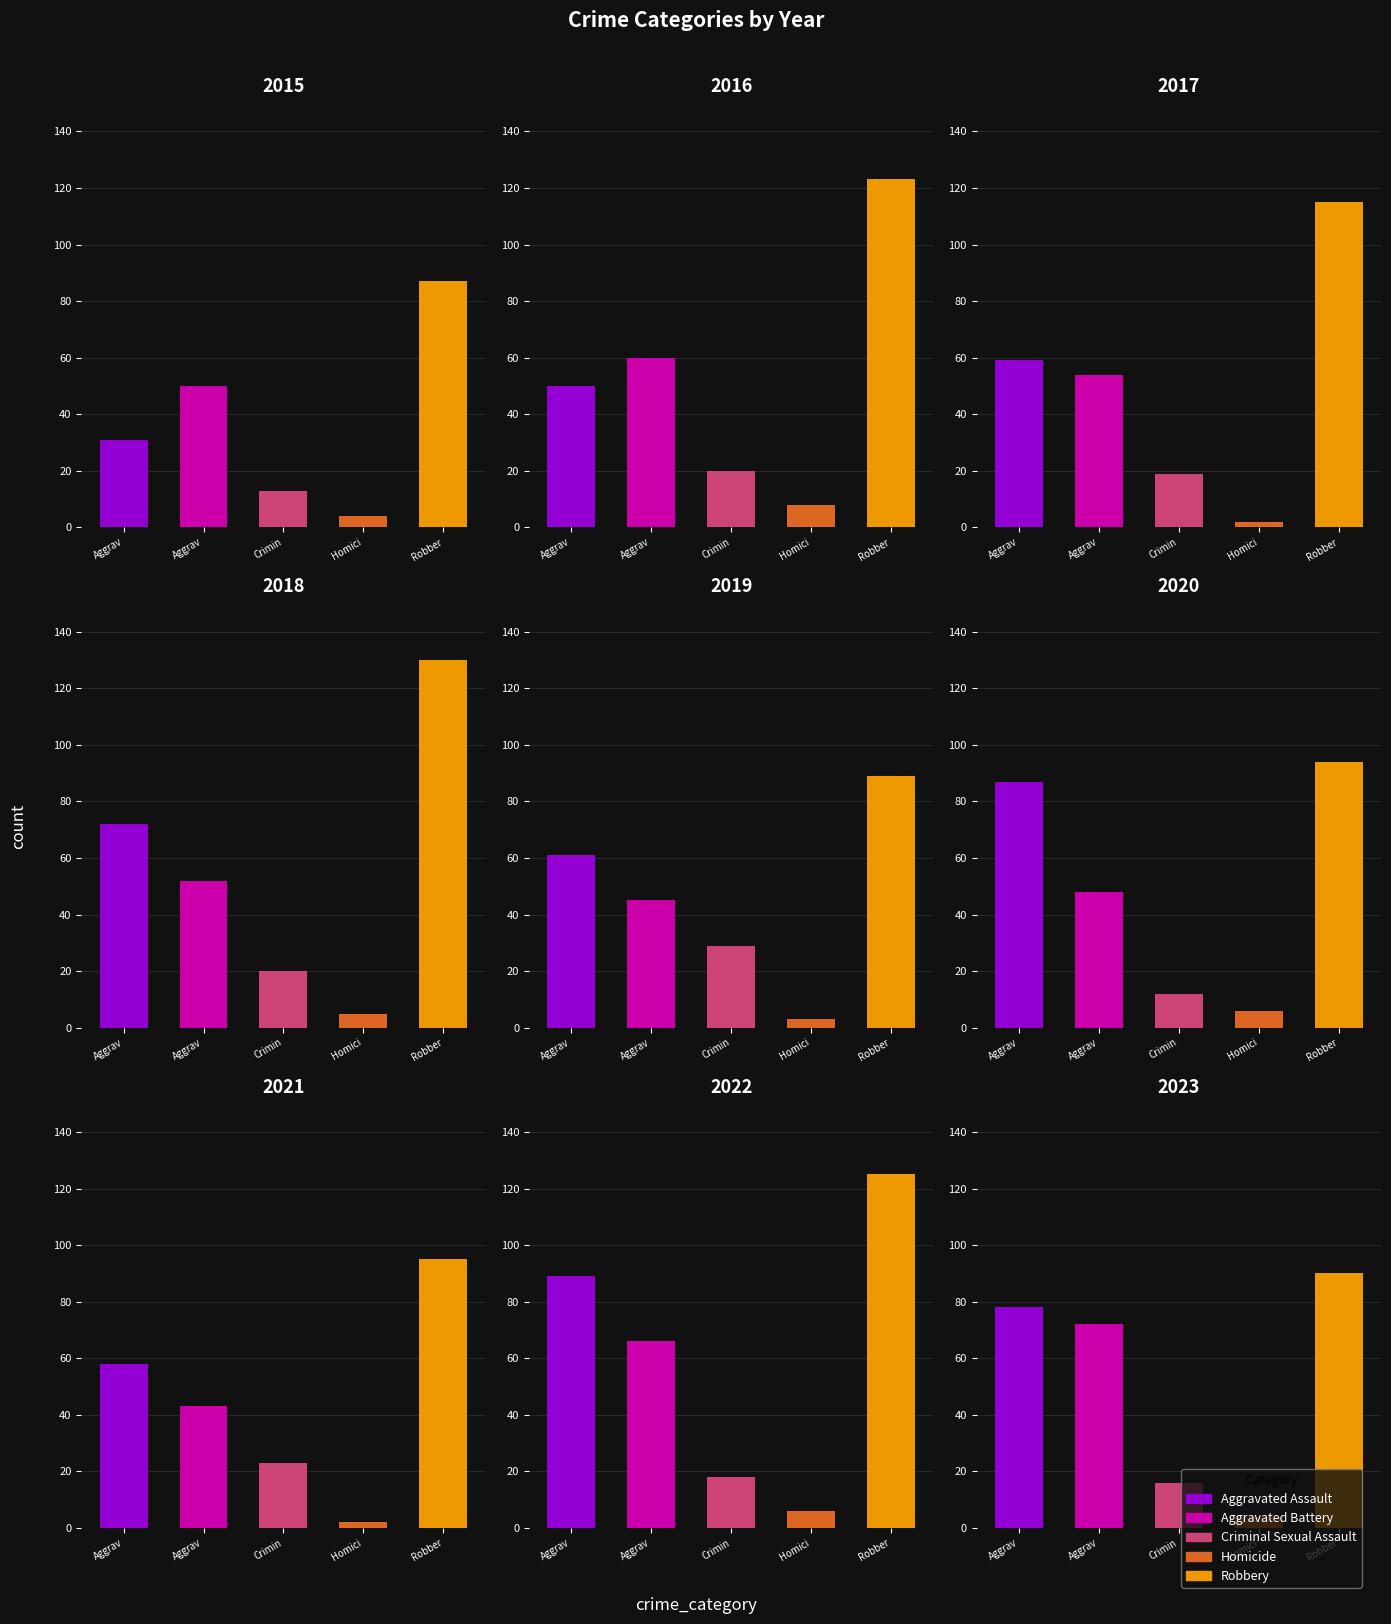

What is the value of the Robbery bar at the 6th from the left?

94